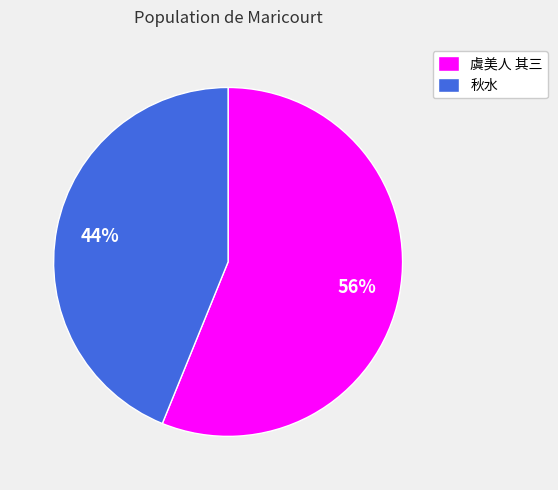

To the nearest percent, what portion does 虞美人 其三 represent?

56%